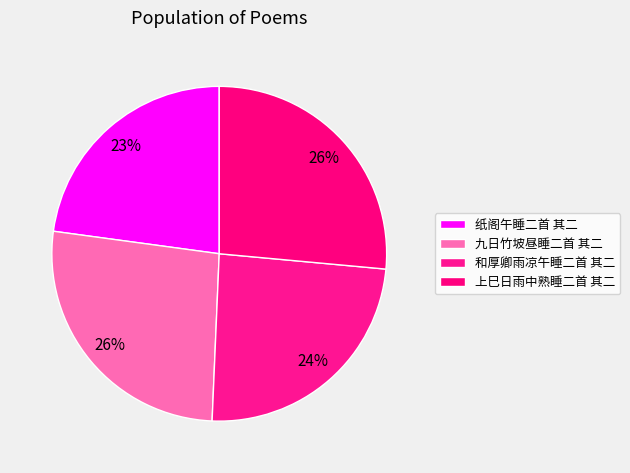

What percentage is the 纸阁午睡二首 其二 slice, to the nearest percent?

23%